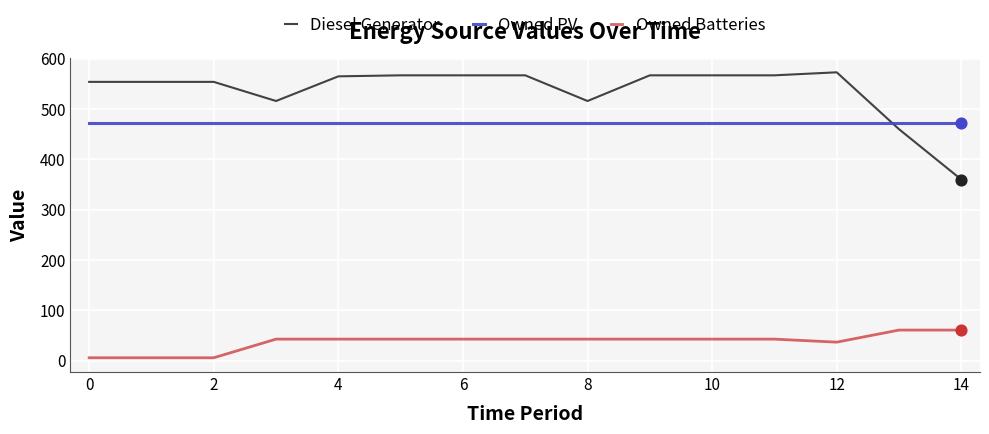

Which series has the largest total across all categories?

Diesel Generator